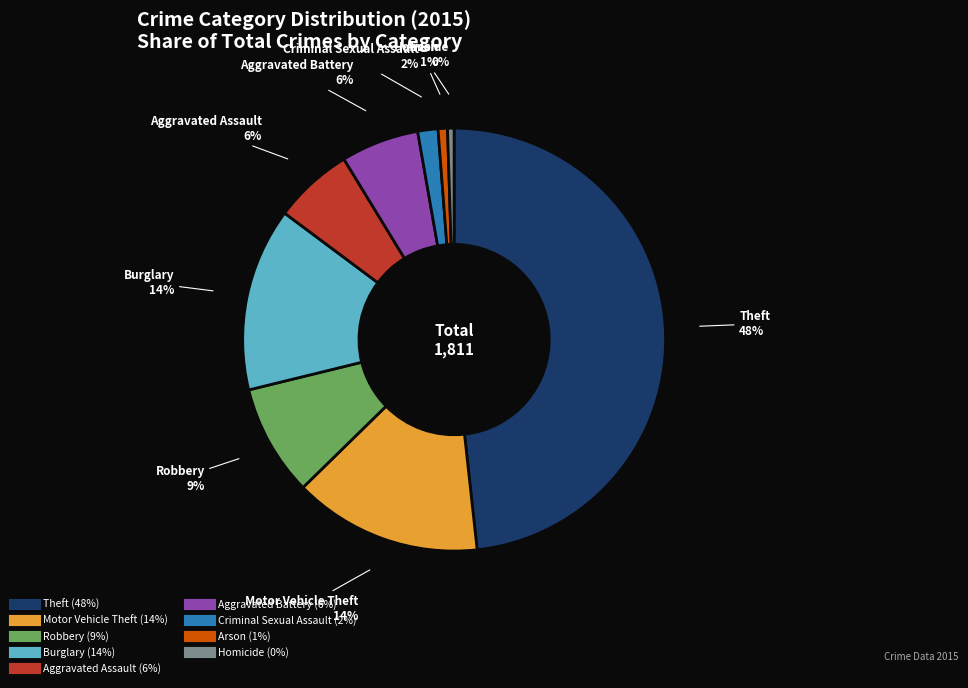

Is the sum of Aggravated Battery and Homicide greater than half?

No